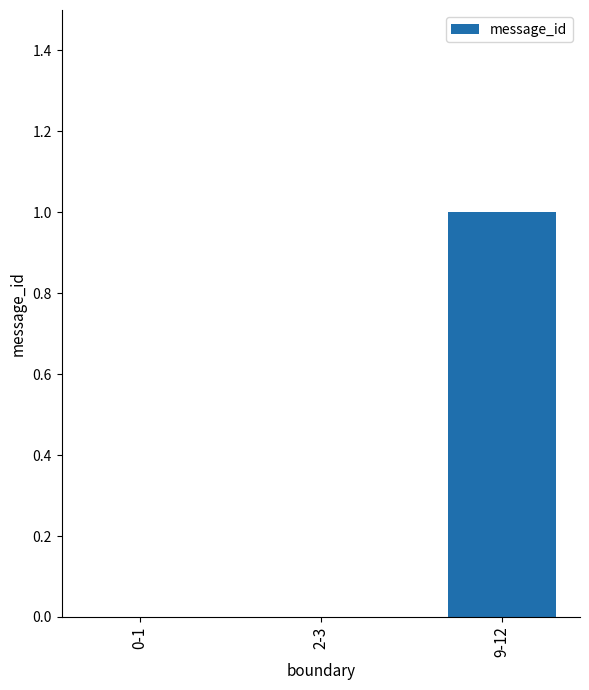

At which category does the chart reach its peak across all series?

9-12